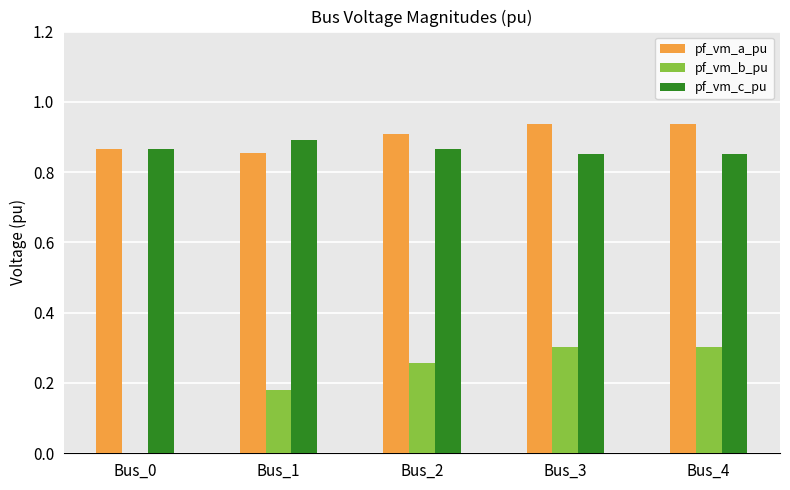

The pf_vm_b_pu series shows 0.3 at Bus_3. True or false?

True